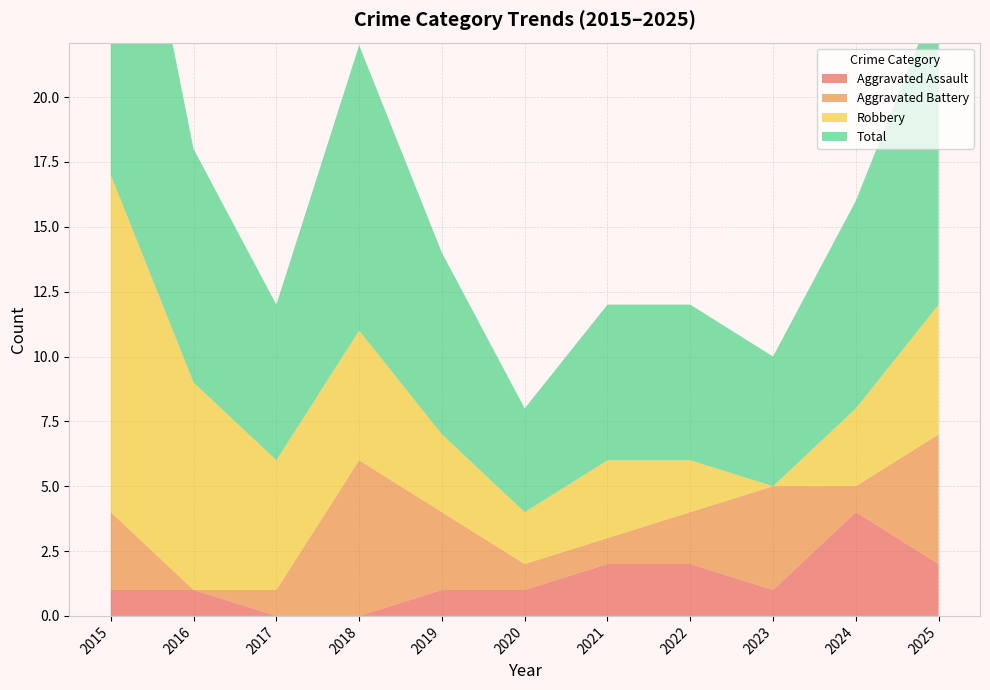

Reading right to left, transcribe all the data shown in this chart.

Aggravated Assault: 2	4	1	2	2	1	1	0	0	1	1
Aggravated Battery: 5	1	4	2	1	1	3	6	1	0	3
Robbery: 5	3	0	2	3	2	3	5	5	8	13
Total: 12	8	5	6	6	4	7	11	6	9	17